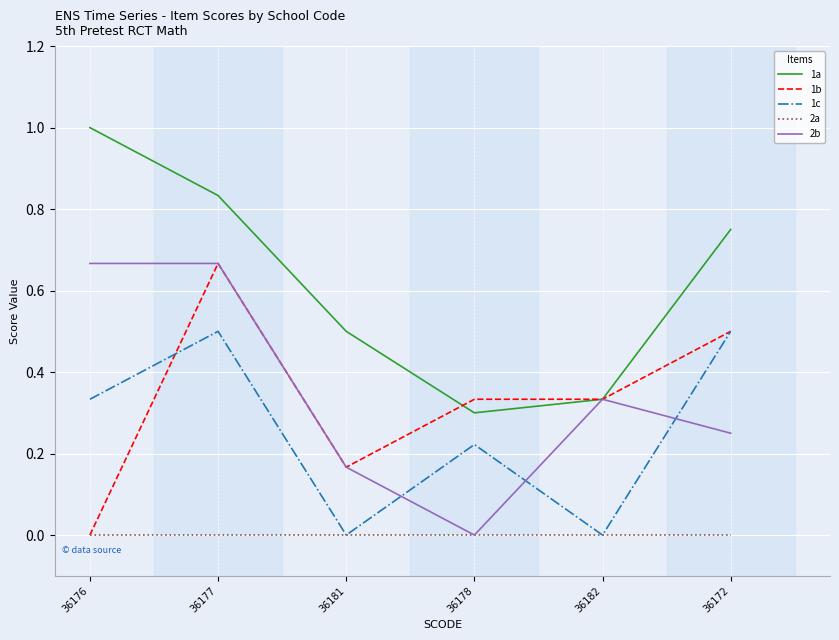

Which label corresponds to the largest value in the chart?

36176